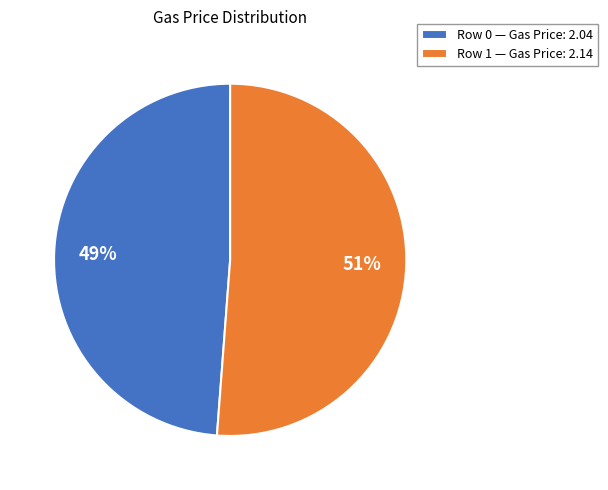

Is the sum of Row 0 — Gas Price: 2.04 and Row 1 — Gas Price: 2.14 greater than half?

Yes